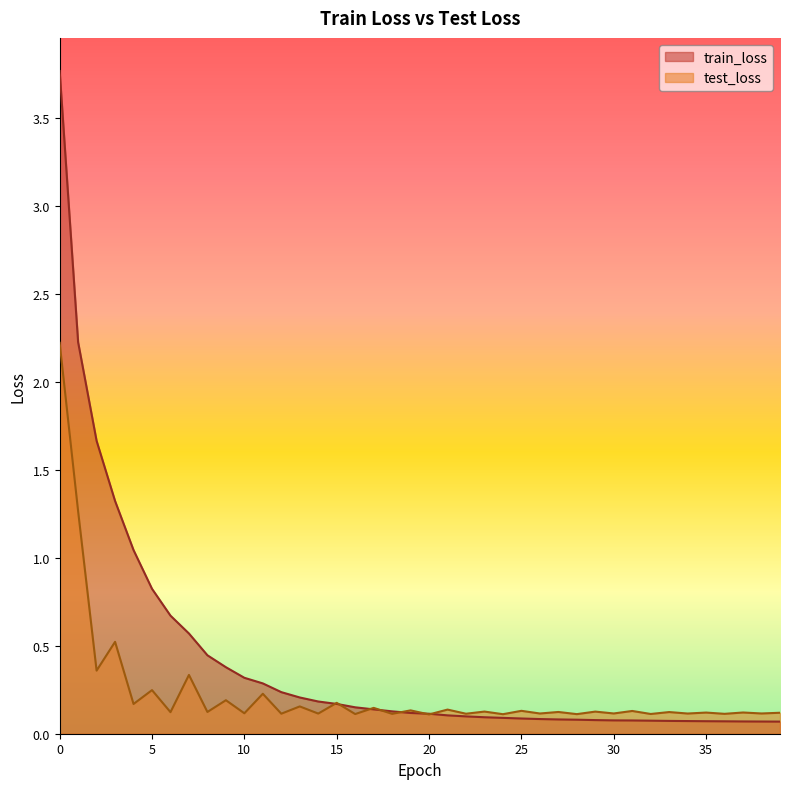

The train_loss series shows 0.1 at 18. True or false?

True